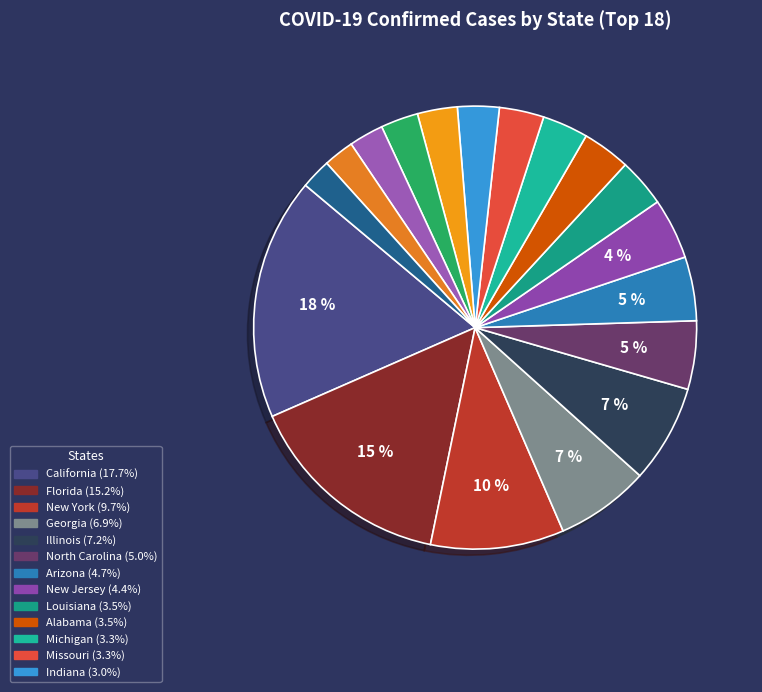

How many slices are in this pie chart?

18